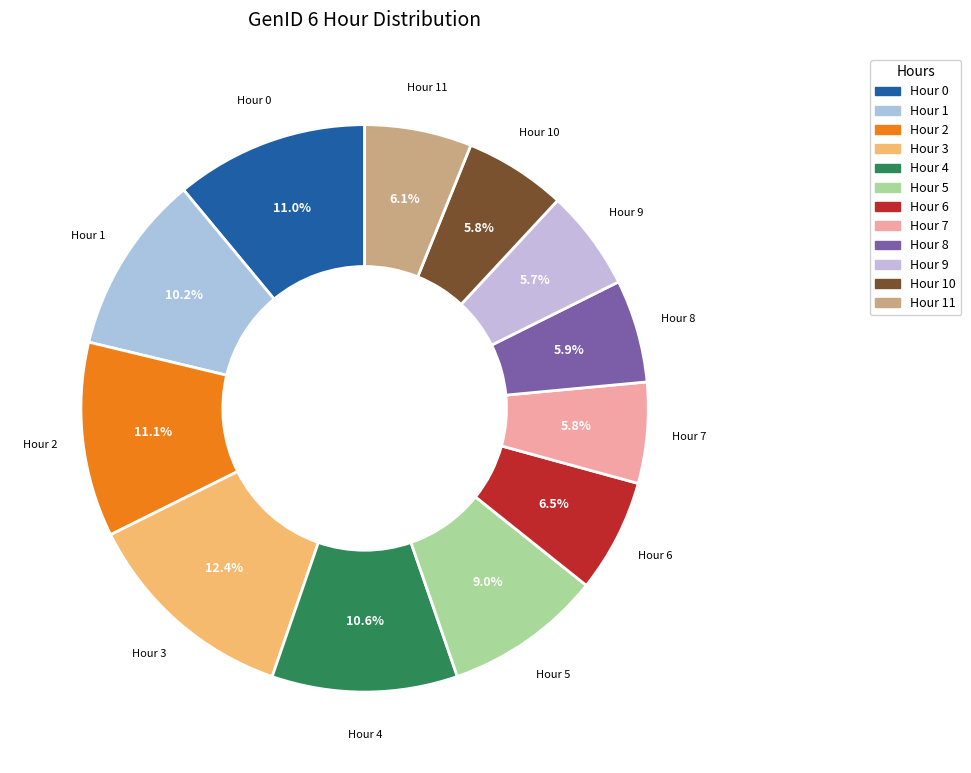

Is there a majority slice in this chart?

No